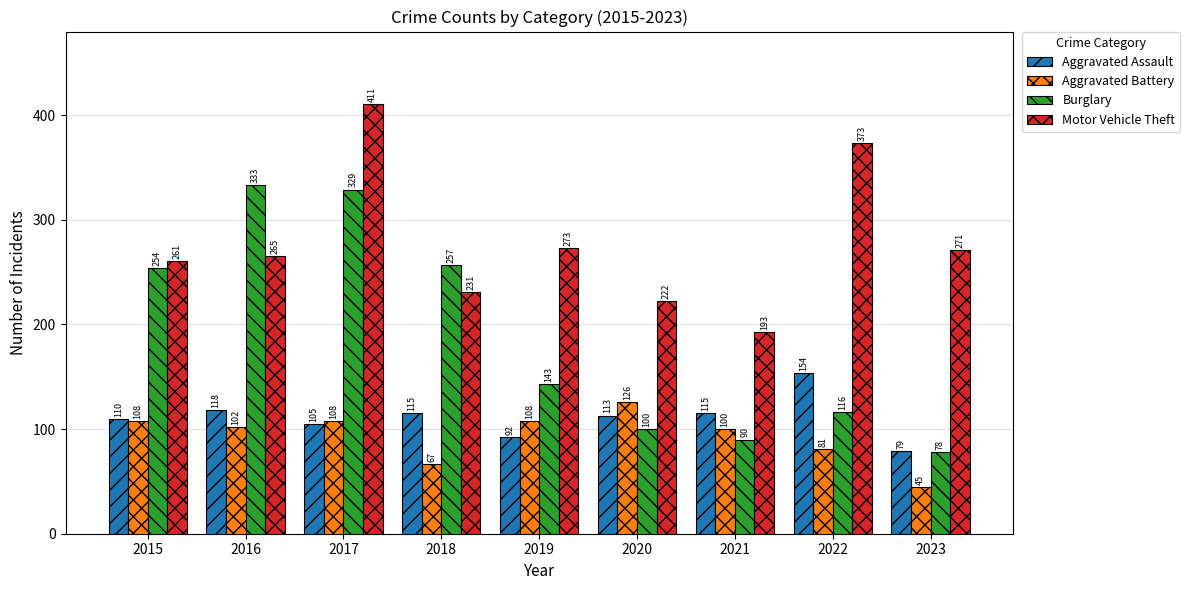

At which category is the sum across all series the highest?

2017